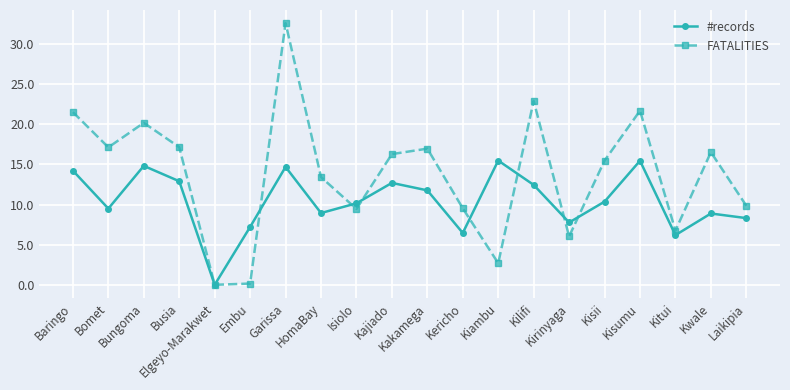

Is it true that FATALITIES equals 0.2 at Embu?

True